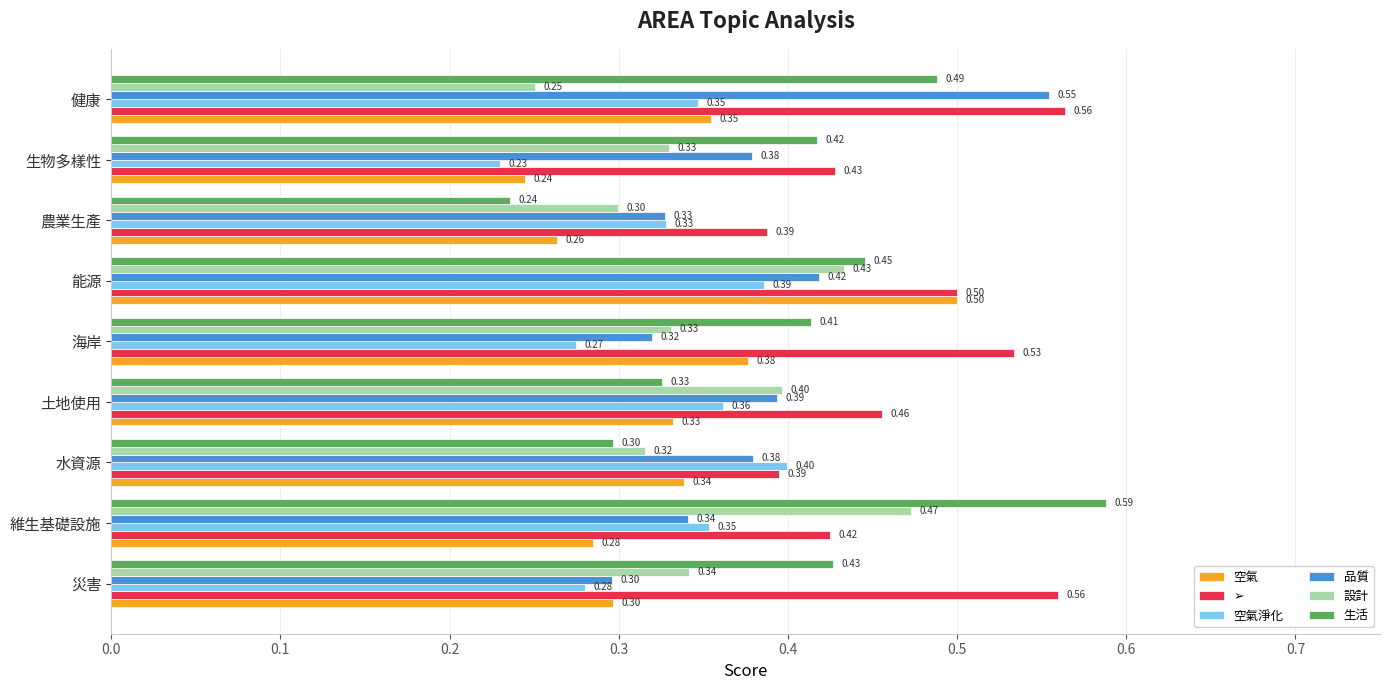

At which label does 生活 reach its peak?

維生基礎設施